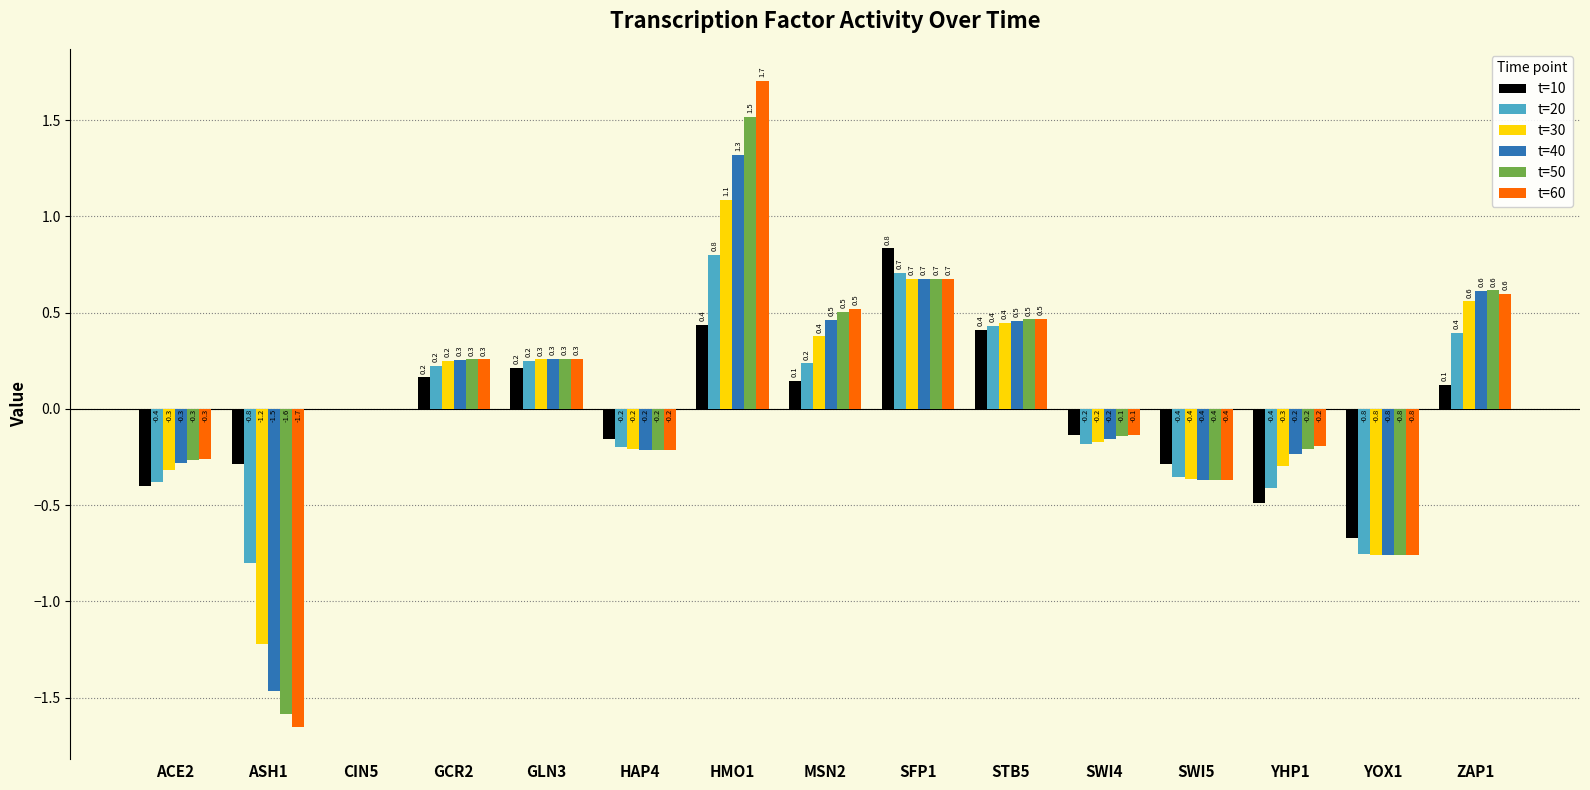

What is the greatest value displayed?

1.7